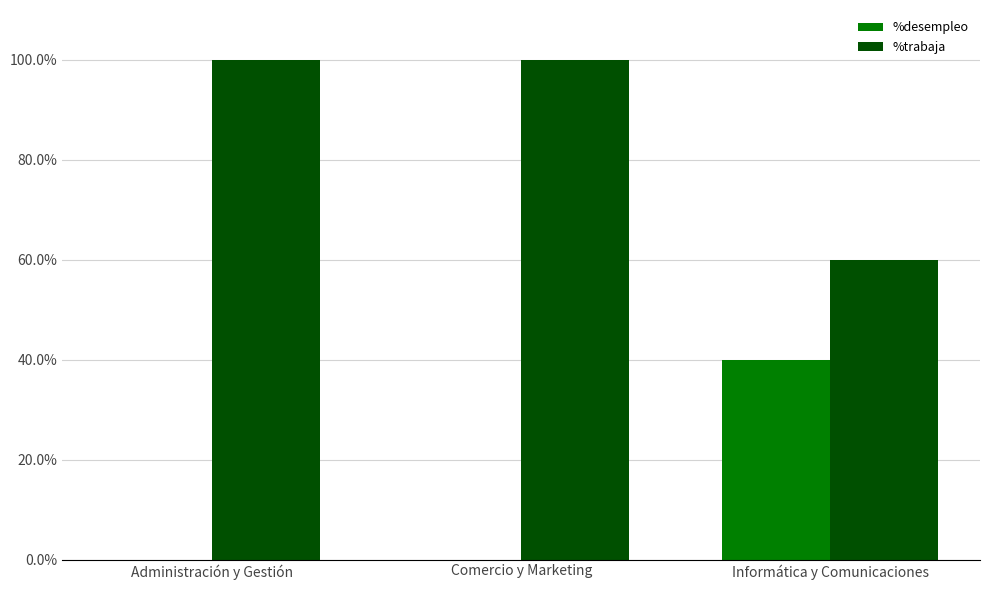

What is the total value across all series at Administración y Gestión?

100